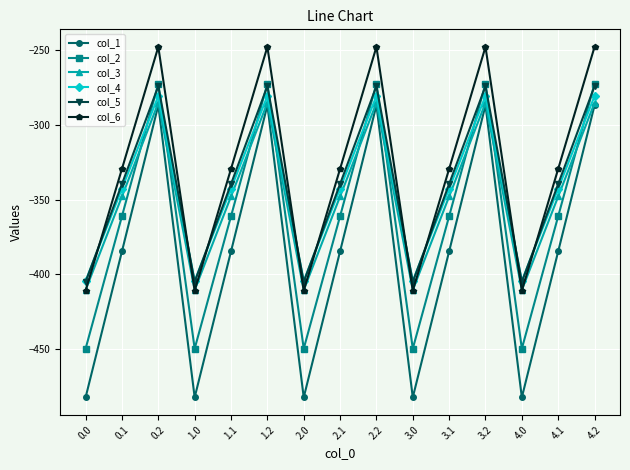

What is the difference between the maximum and minimum values in the col_6 series?

162.7